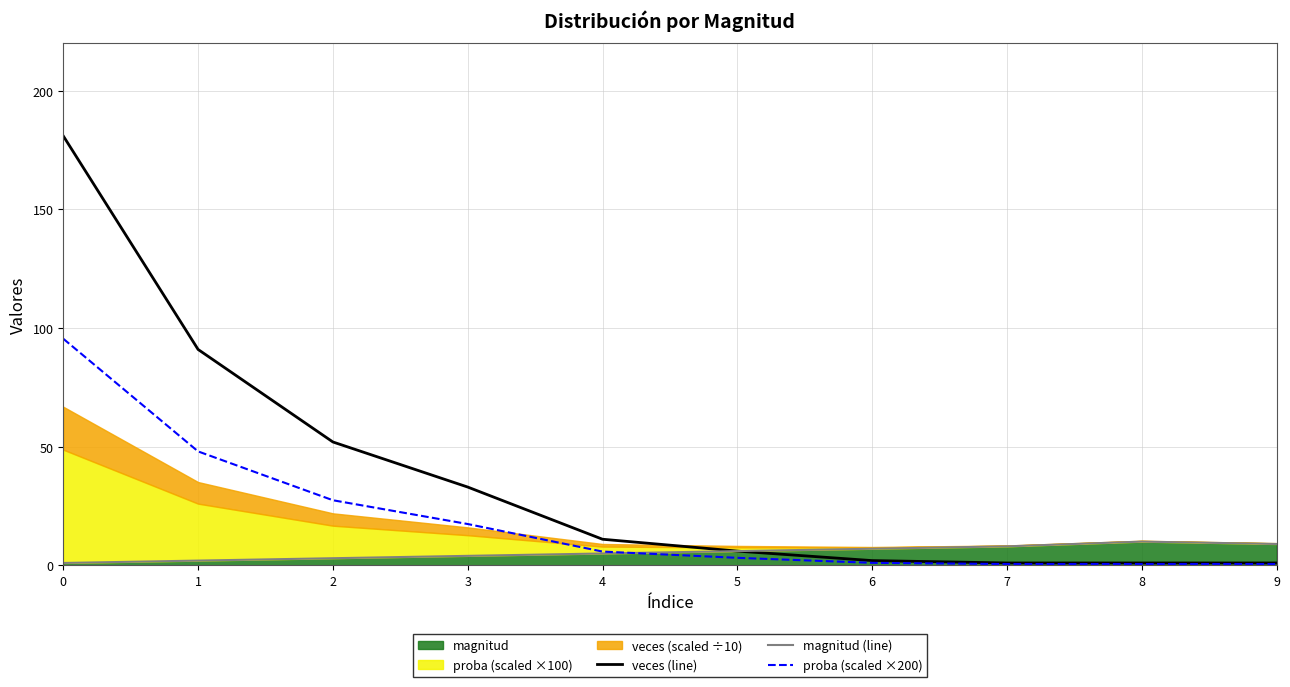

What is the minimum value for veces (line)?

1.0